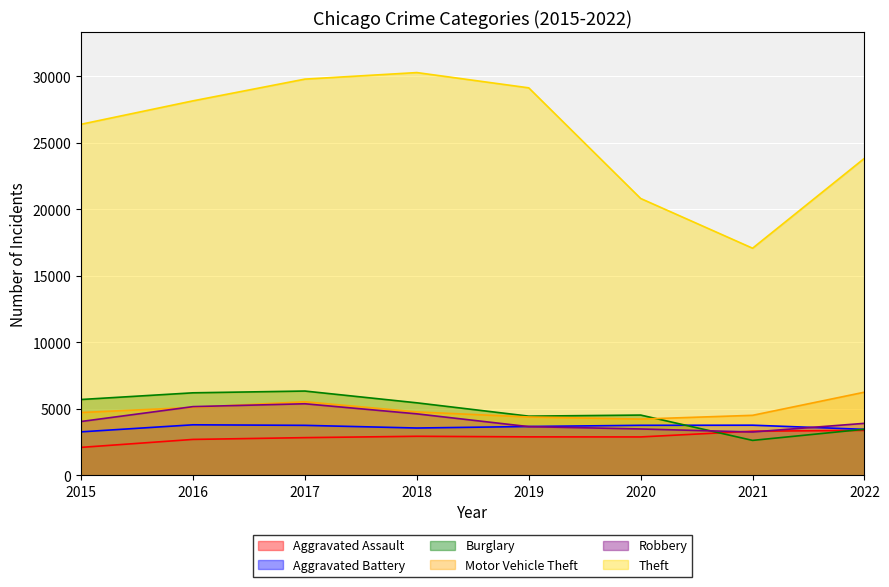

True or false: Aggravated Assault has a value of 3380 at 2022.

True